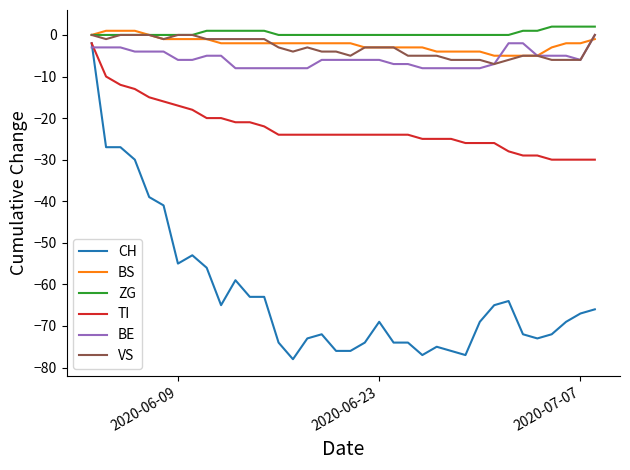

What is the lowest value of the VS series?

-7